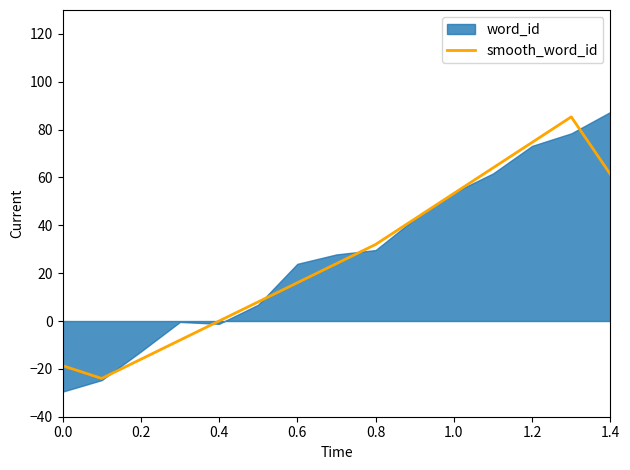

What is the highest value of the smooth_word_id series?

85.3